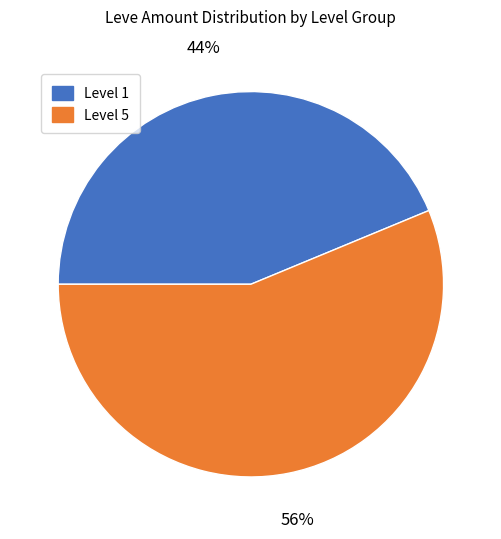

To the nearest percent, what is the average slice percentage?

50%